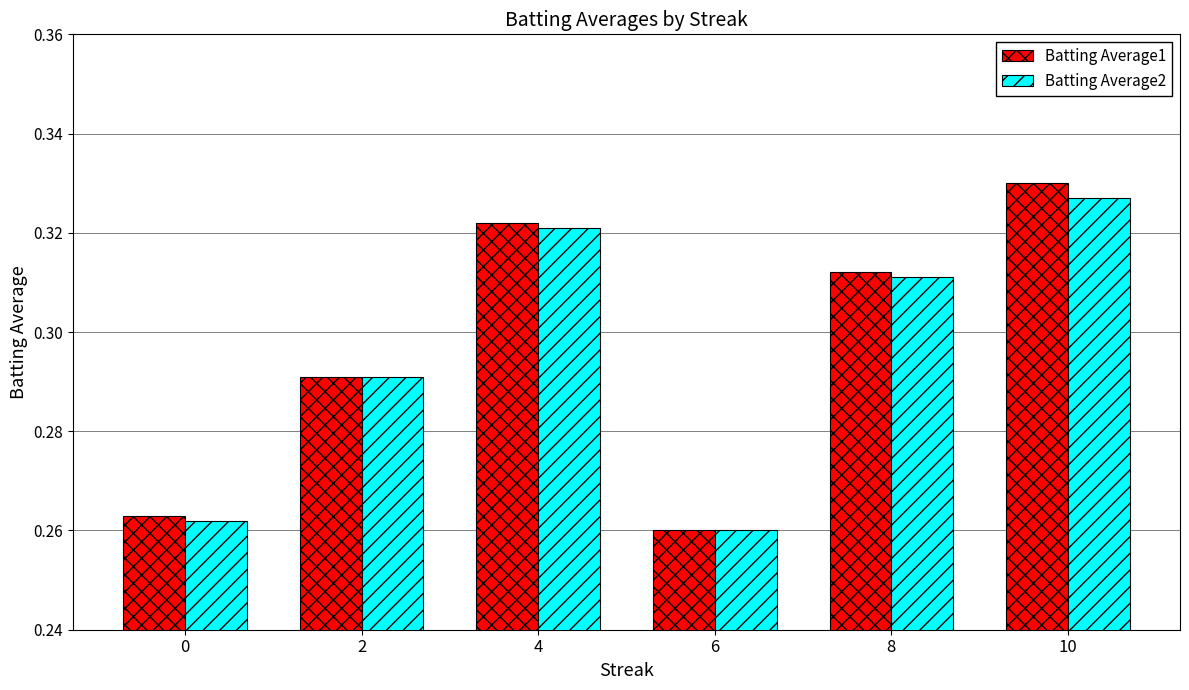

Is it true that Batting Average1 equals 0.4 at 2?

False